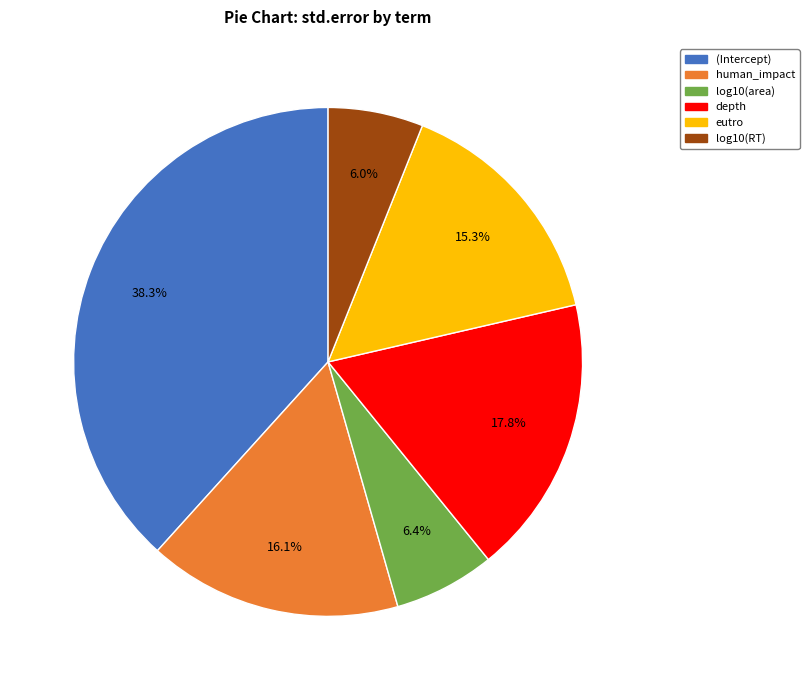

Which category has the biggest portion of the pie?

(Intercept)